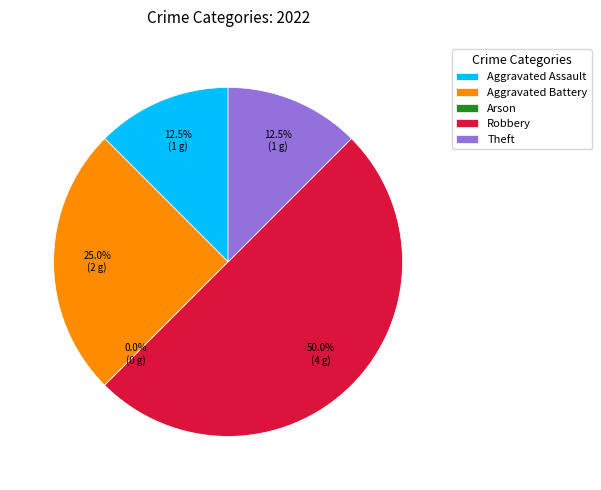

What is the largest slice in the pie chart?

Robbery